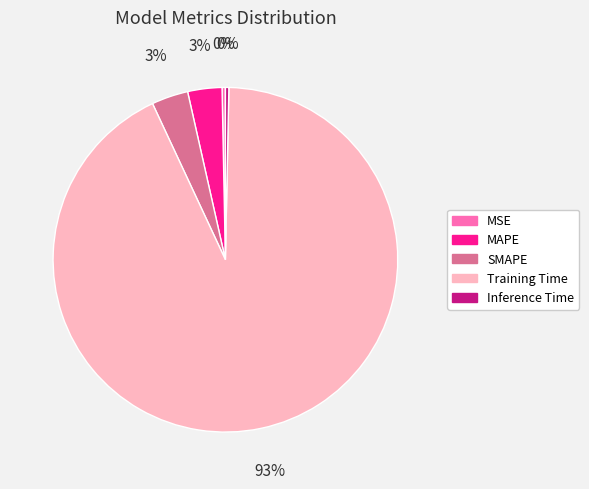

Count the number of slices in the pie.

5